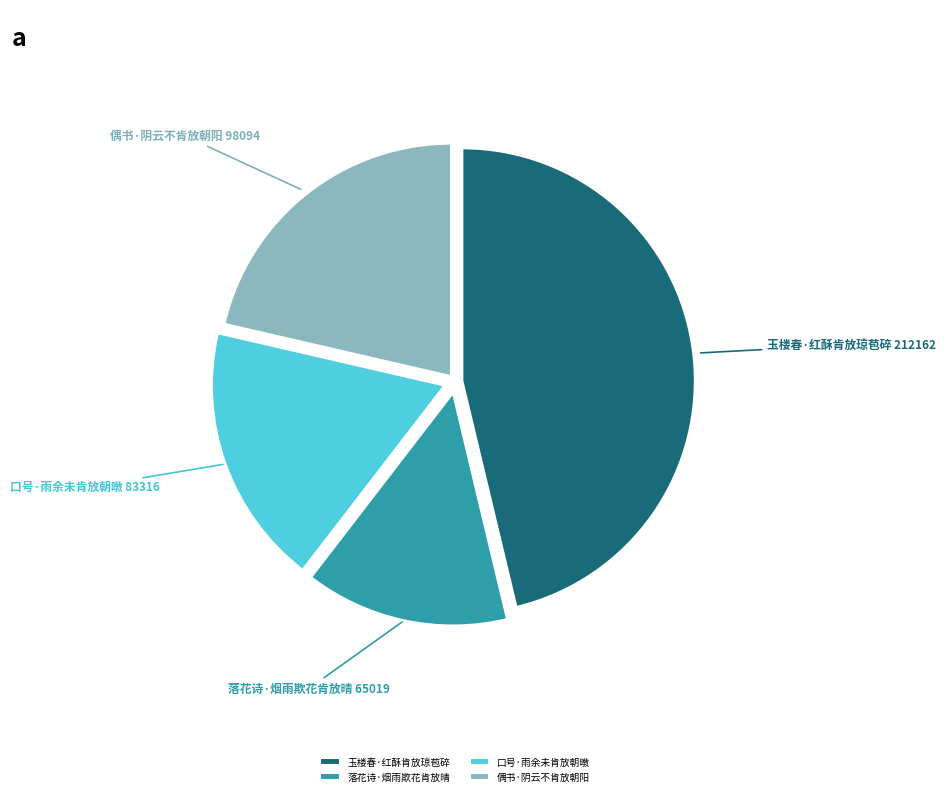

Do 玉楼春·红酥肯放琼苞碎 and 口号·雨余未肯放朝暾 together represent more than half of the pie?

Yes